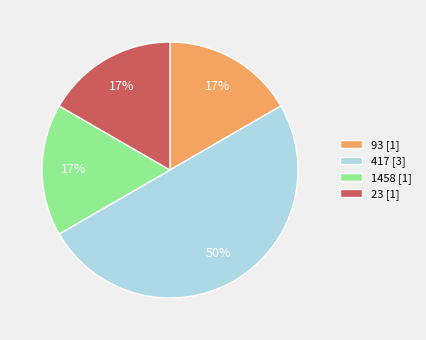

Does 1458 [1] represent more than half of the total?

No